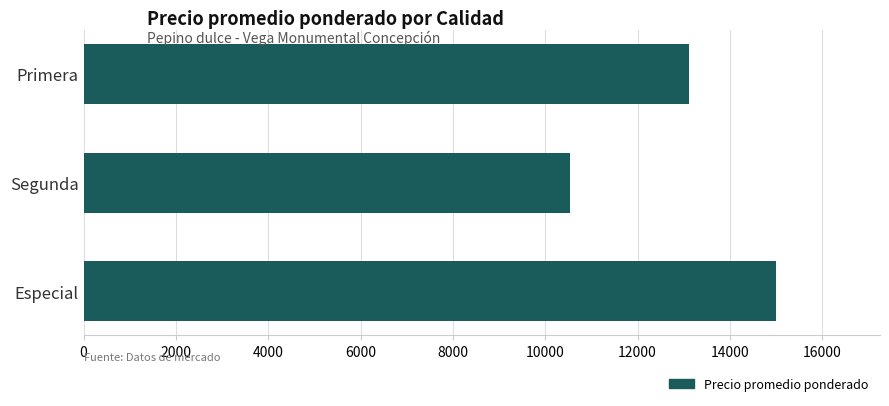

Read the value at Especial, to the nearest 100.

15000